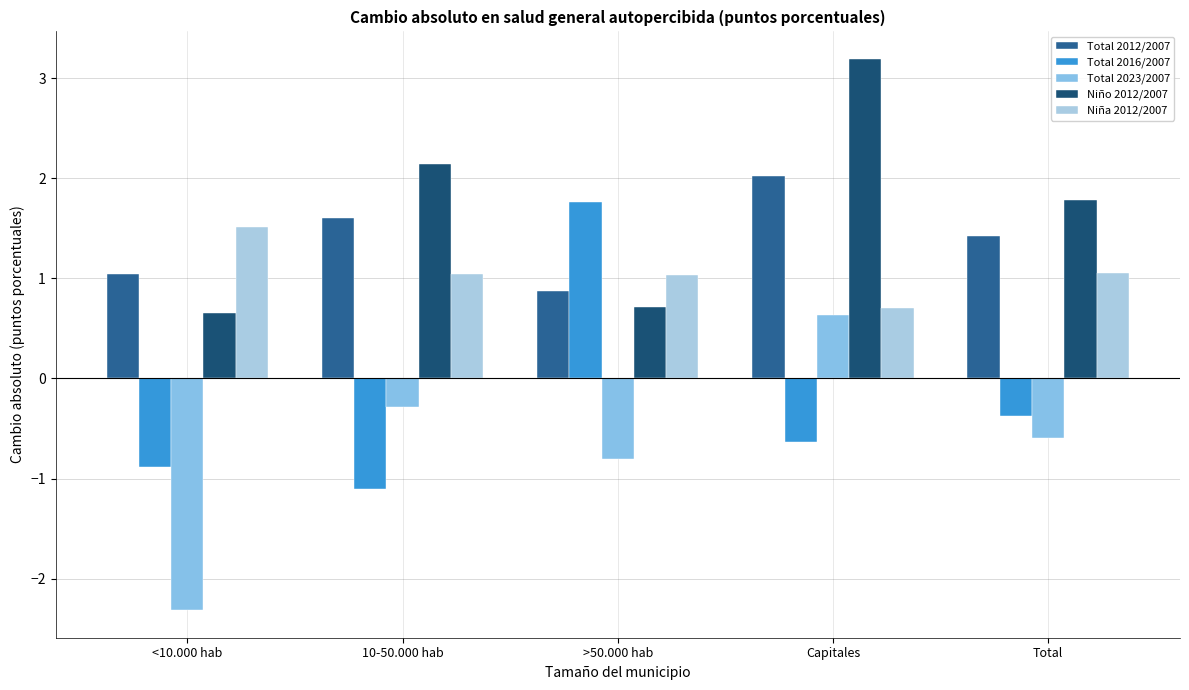

What are all the series names shown in the legend?

Total 2012/2007, Total 2016/2007, Total 2023/2007, Niño 2012/2007, Niña 2012/2007